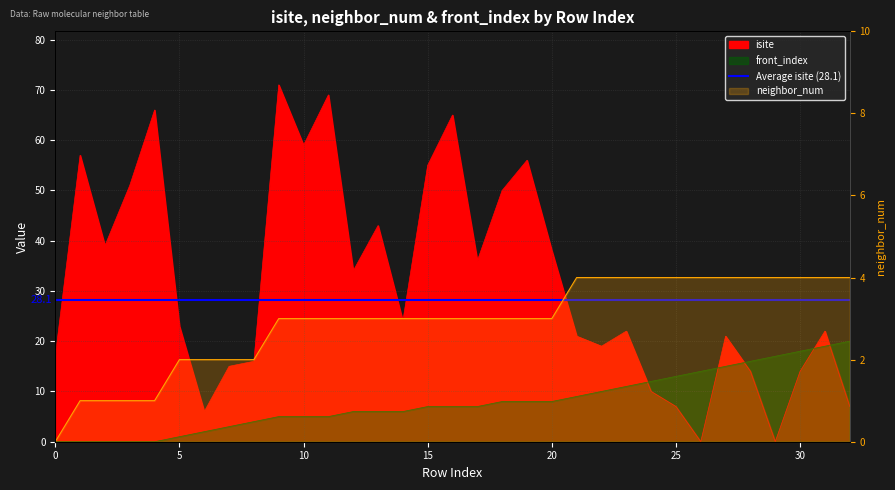

Which series ends up on top after the final intersection of front_index and isite?

front_index